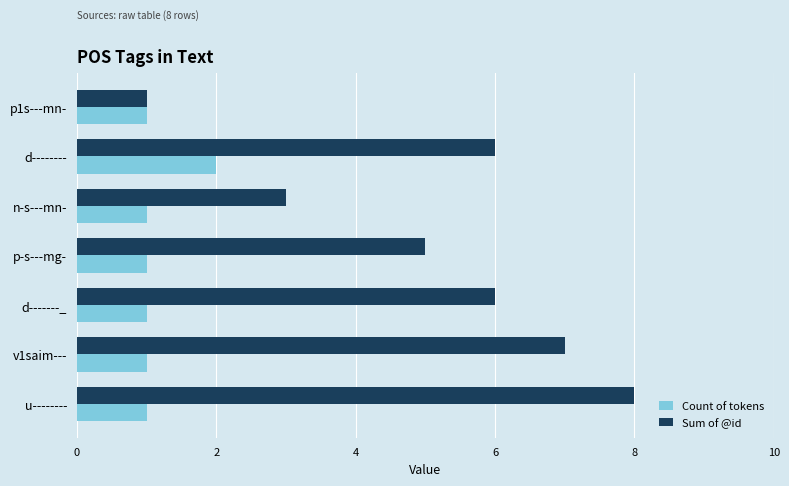

The Sum of @id series shows 2 at p1s---mn-. True or false?

False